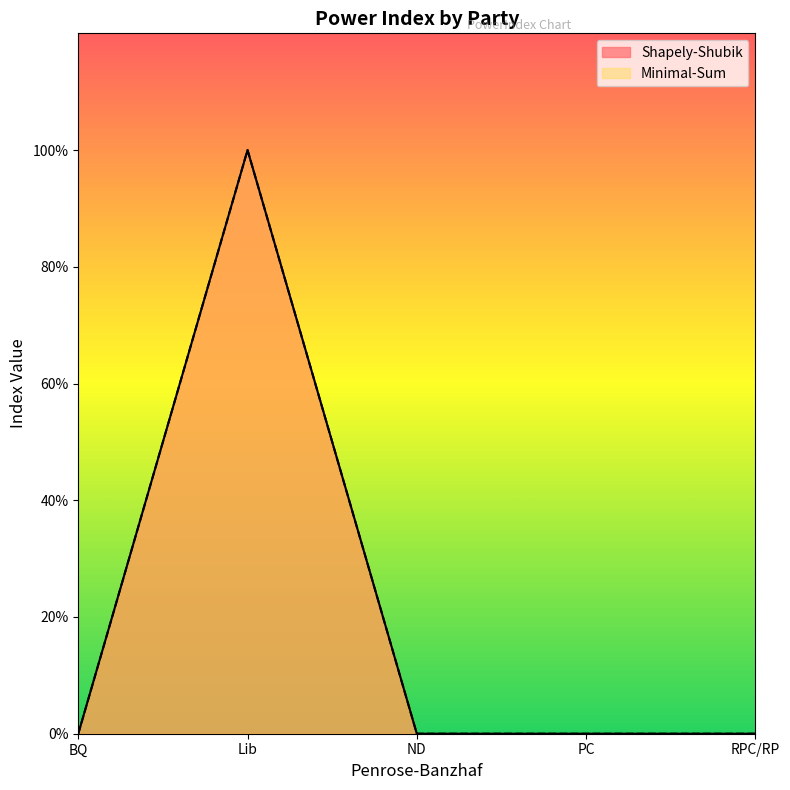

How many lines are shown in the chart?

2